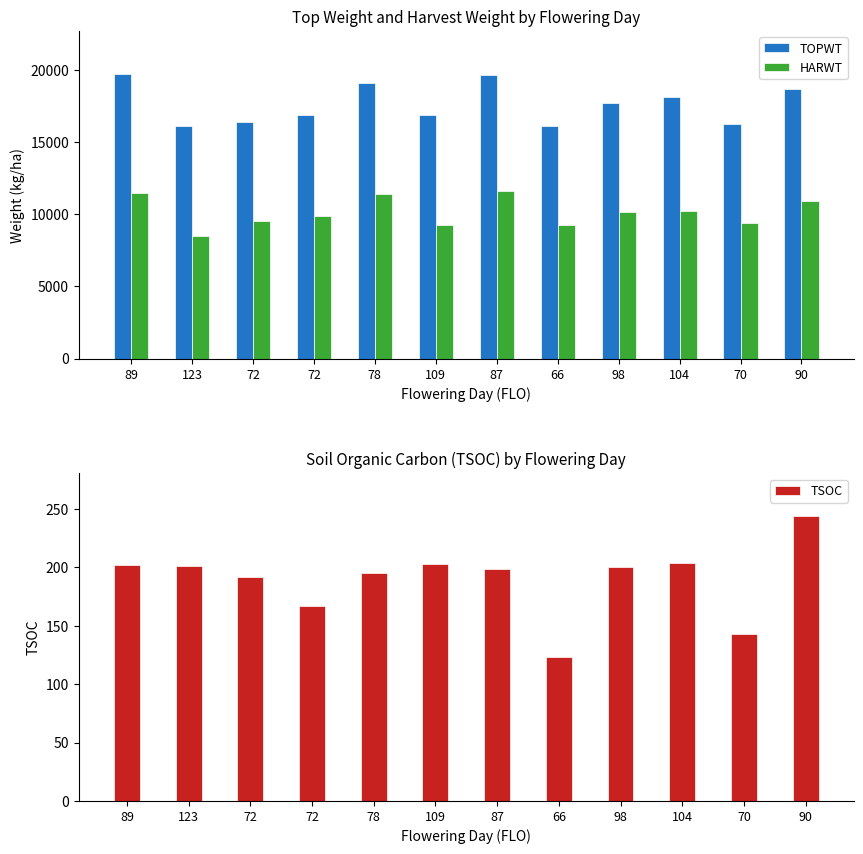

Where does the HARWT series first go above 10120?

89